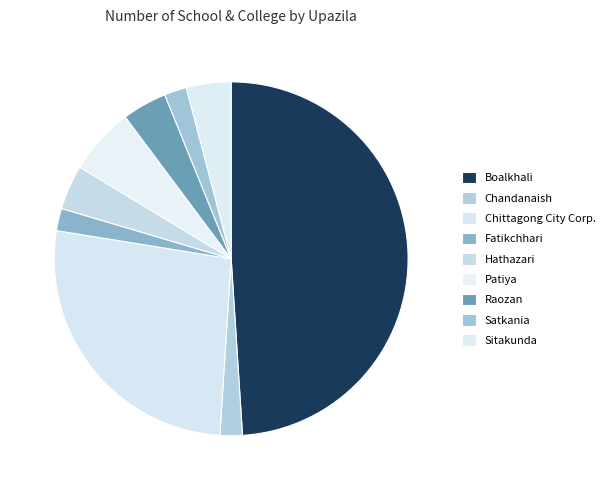

To the nearest percent, what percentage of the pie is Hathazari?

4%